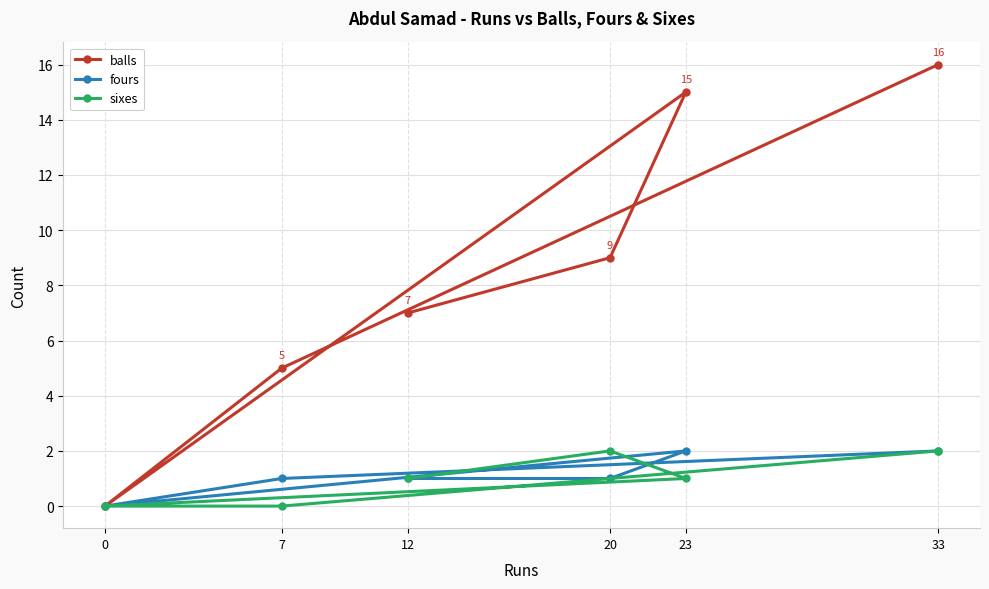

True or false: sixes and balls cross at least once.

False